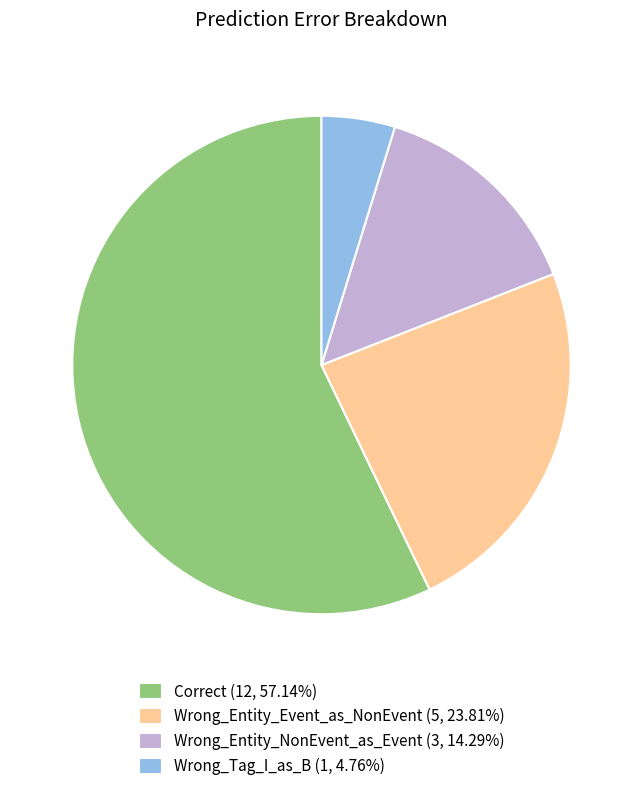

Does any single category account for the majority?

Yes